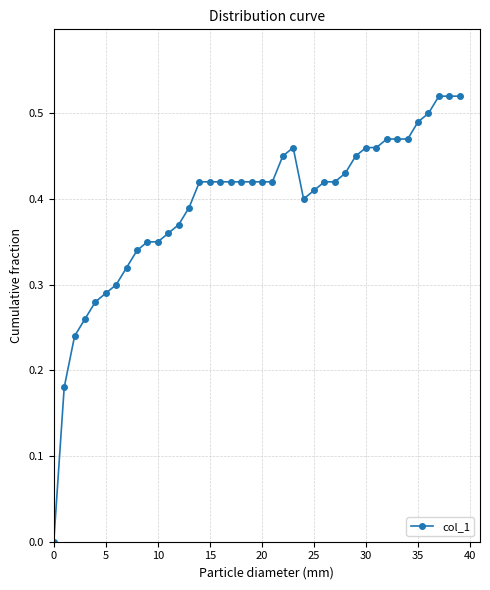

True or false: the data has more than 0 interior local peaks.

True